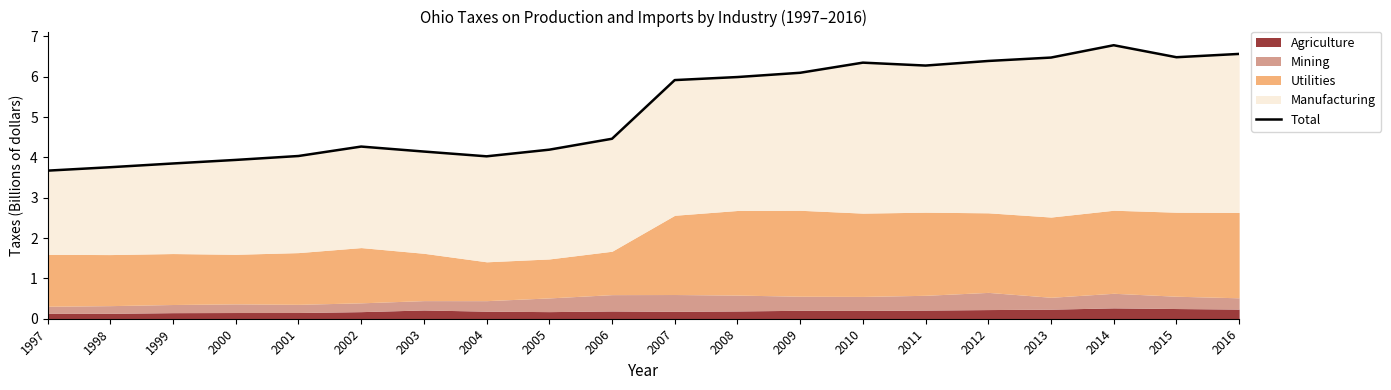

What is the sum of all values?

103.7